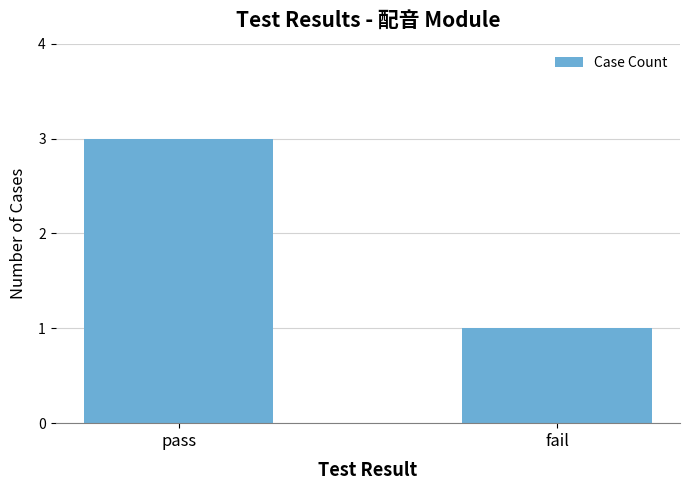

How many data points does each series have?

2